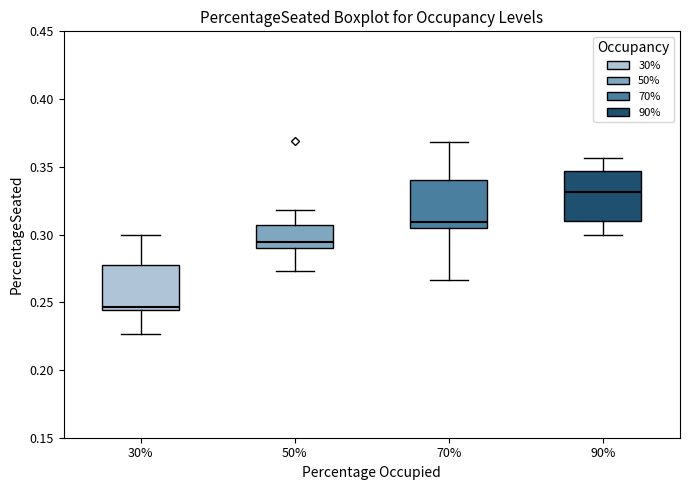

Which box's median line is the lowest?

30%